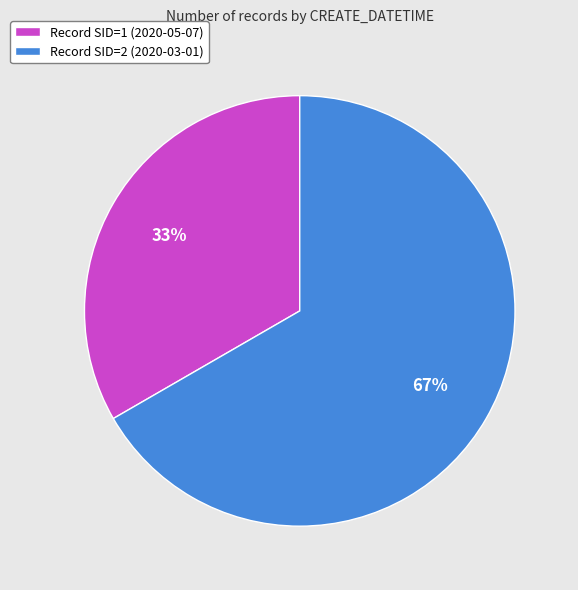

What is the largest slice in the pie chart?

Record SID=2 (2020-03-01)